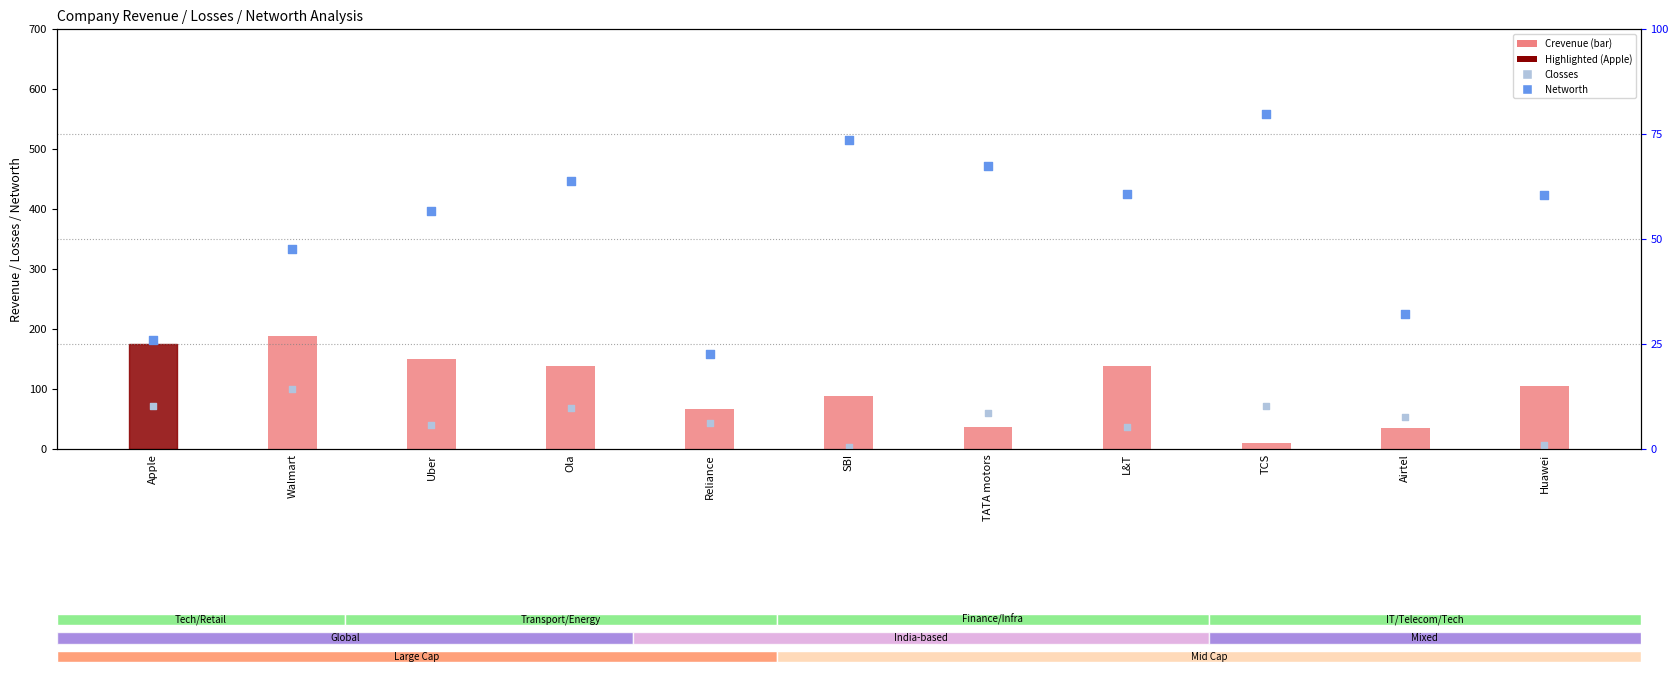

Which series contains the highest Y value?

Networth